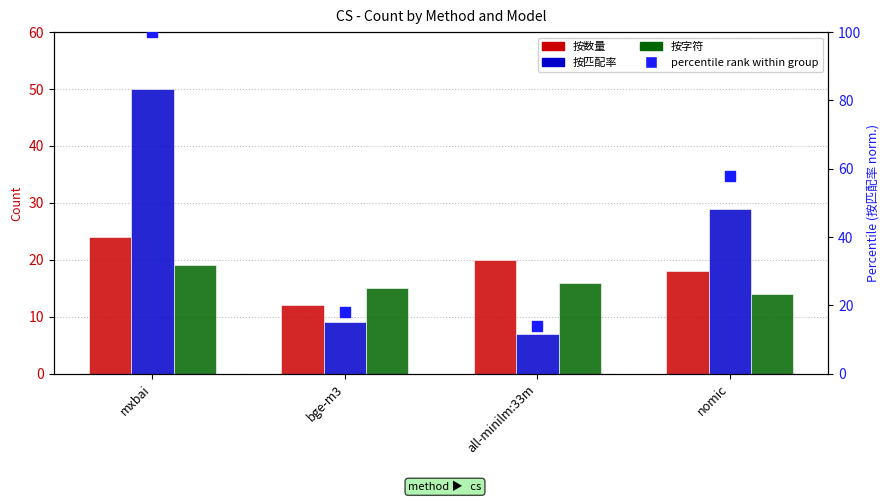

Which series has the largest total across all categories?

percentile rank within group